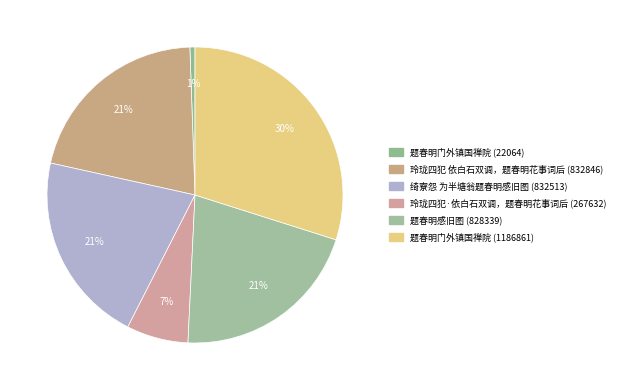

Is there any slice that represents more than half of the pie?

No